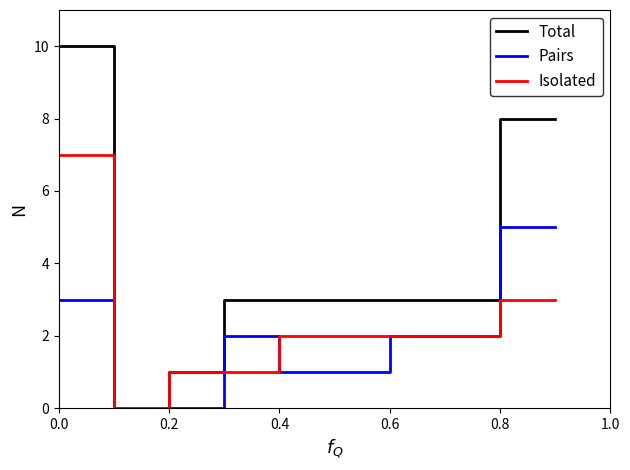

Rank the series by their maximum value, from highest to lowest.

Total, Isolated, Pairs